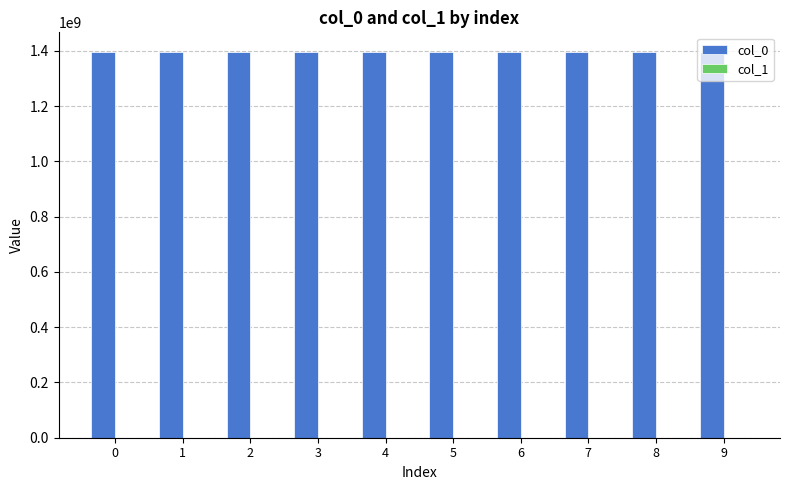

The value of col_0 at 3 is 1396911641. True or false?

True